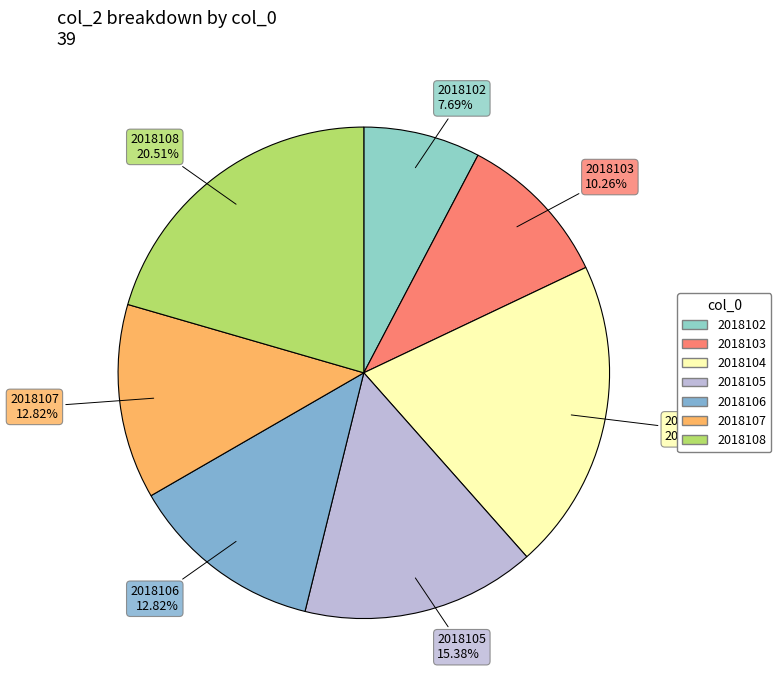

What percentage is the 2018108 slice, to the nearest percent?

21%